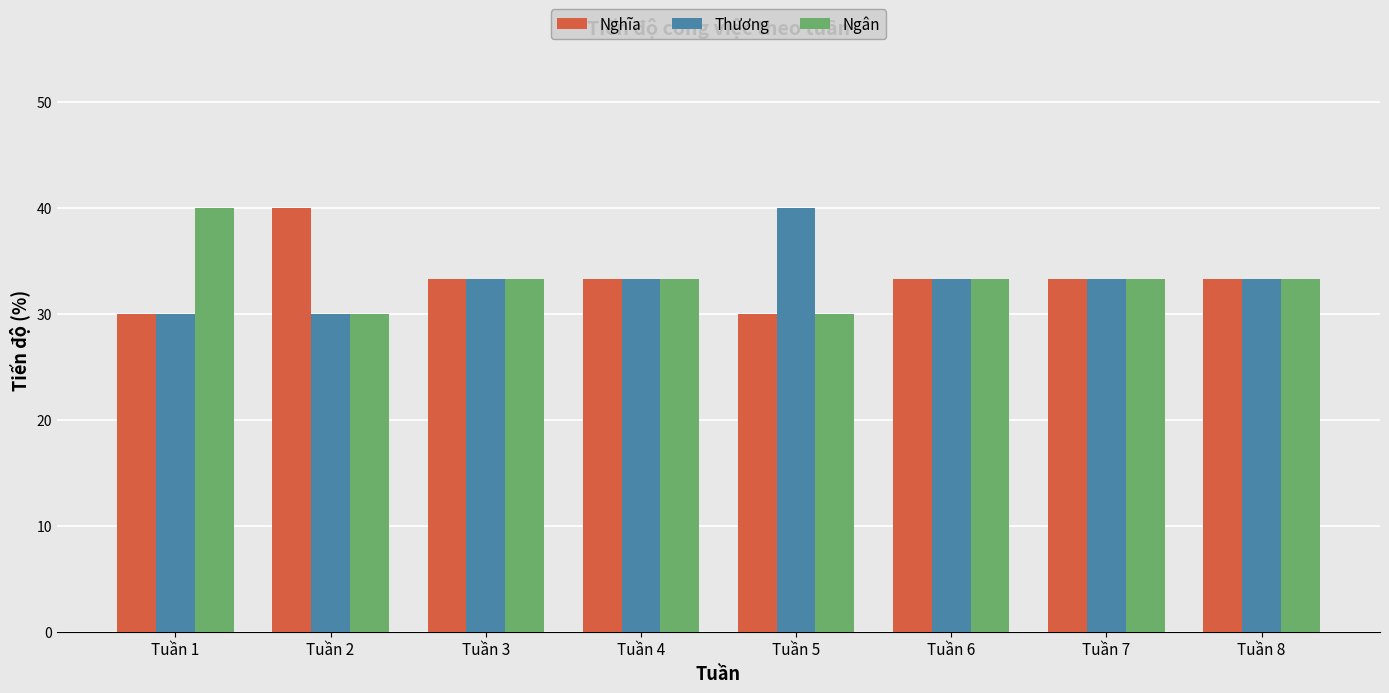

Reading left to right, list all the values displayed in this chart.

Nghĩa: 30.0	40.0	33.3	33.3	30.0	33.3	33.3	33.3
Thương: 30.0	30.0	33.3	33.3	40.0	33.3	33.3	33.3
Ngân: 40.0	30.0	33.3	33.3	30.0	33.3	33.3	33.3